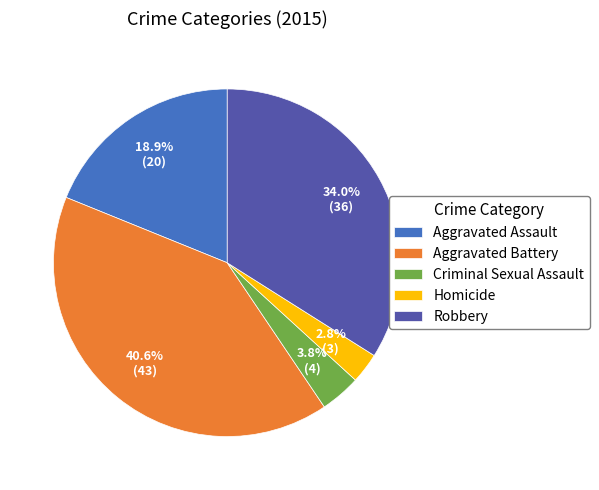

To the nearest percent, what percentage of the pie is Aggravated Battery?

41%